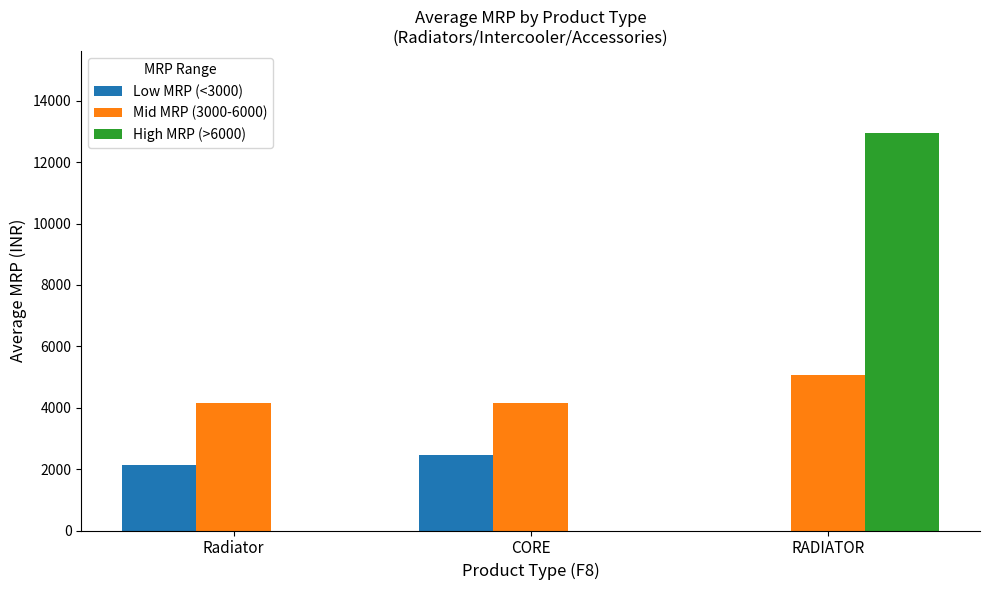

Count the number of categories in the chart.

3